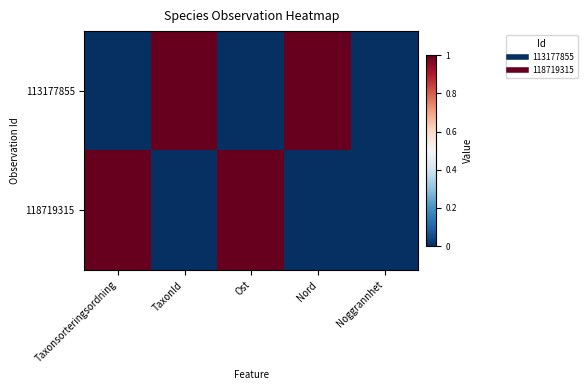

What is the total value across all series at Taxonsorteringsordning?

1